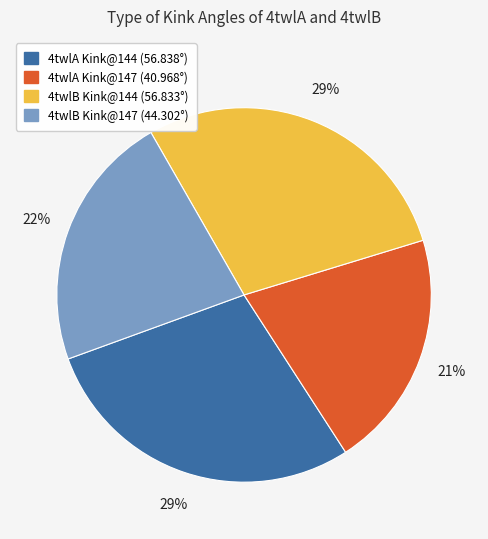

To the nearest percent, what is the difference between the largest and smallest slice percentages?

8%